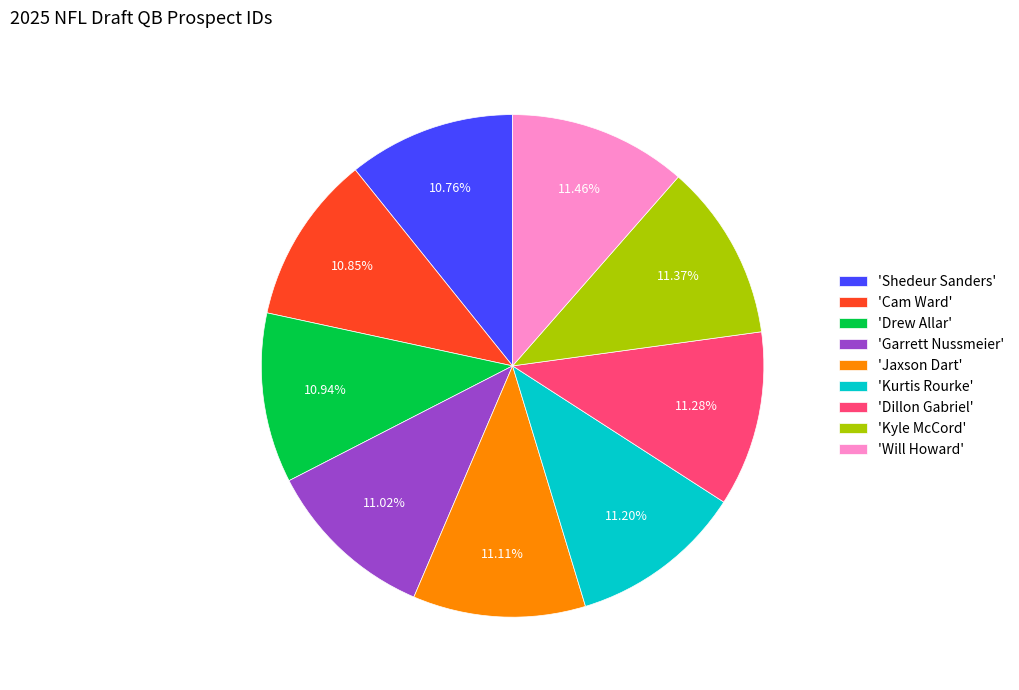

Does 'Jaxson Dart' account for over 50% of the chart?

No